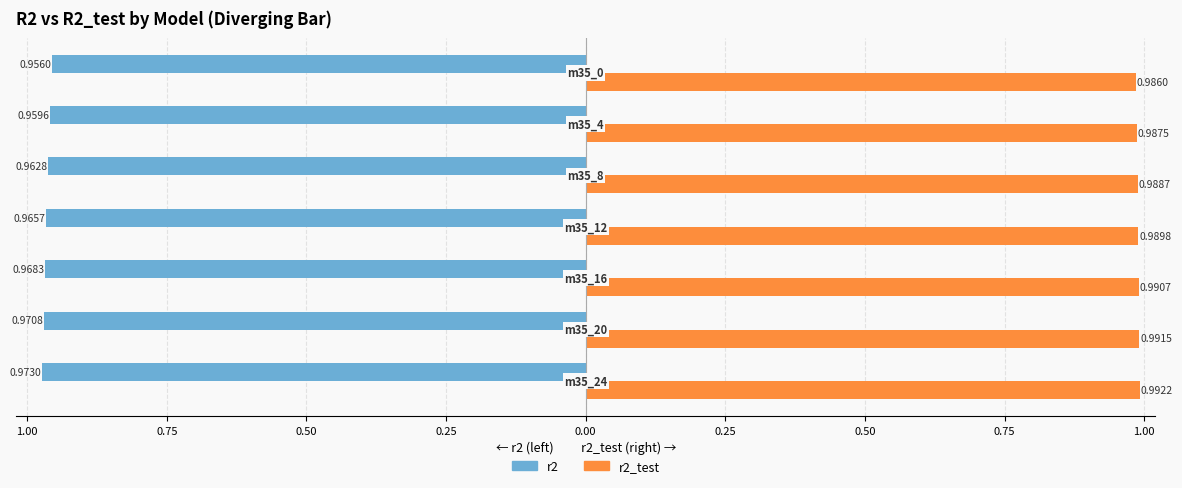

What are all the series names shown in the legend?

r2, r2_test